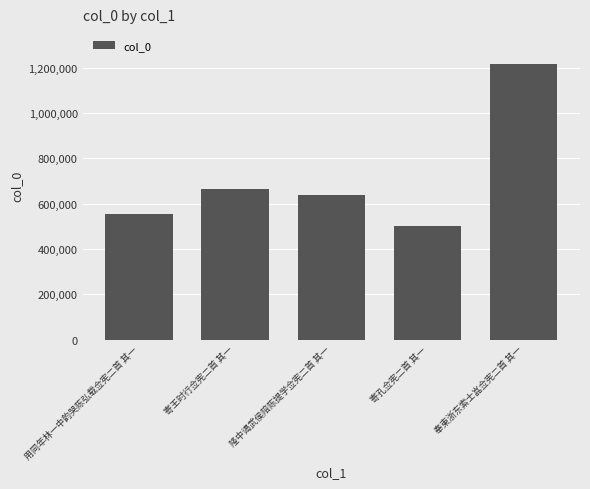

Where does the data first go above 639103?

寄王时行佥宪二首 其一